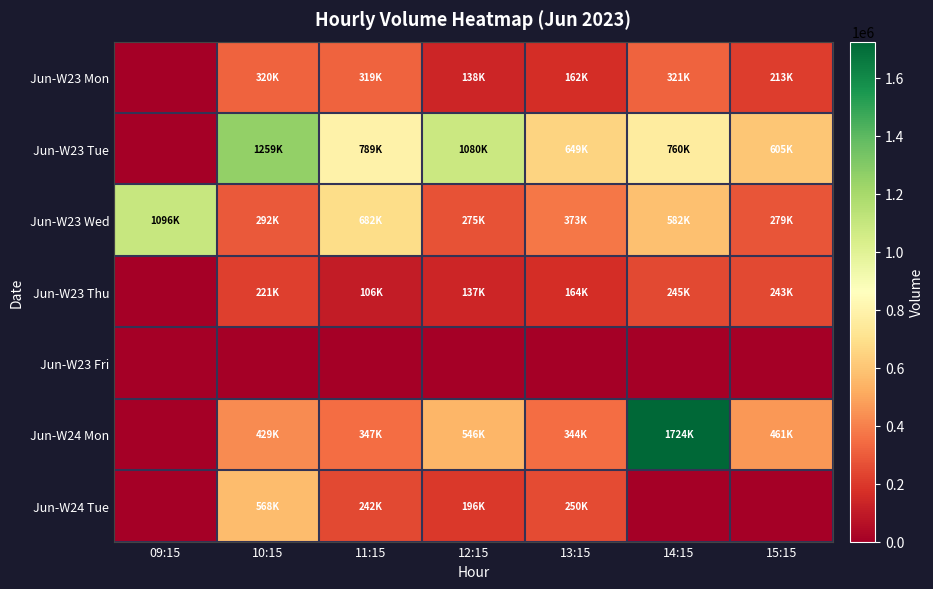

Which label corresponds to the smallest value in the chart?

09:15